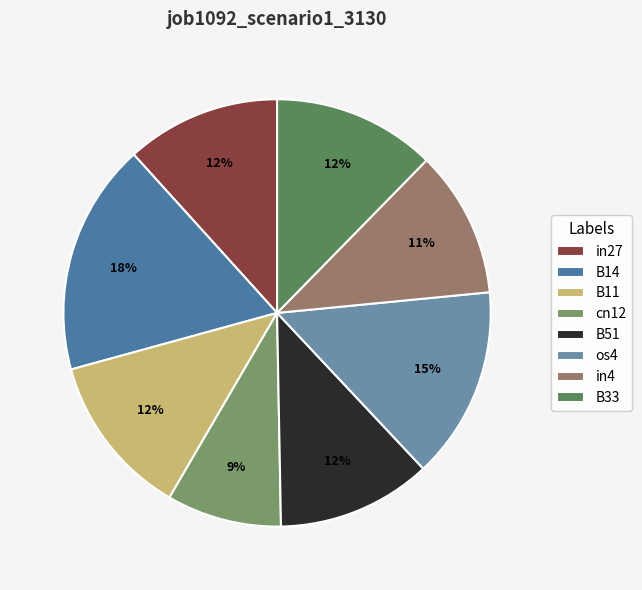

To the nearest percent, what is the average slice percentage?

12%